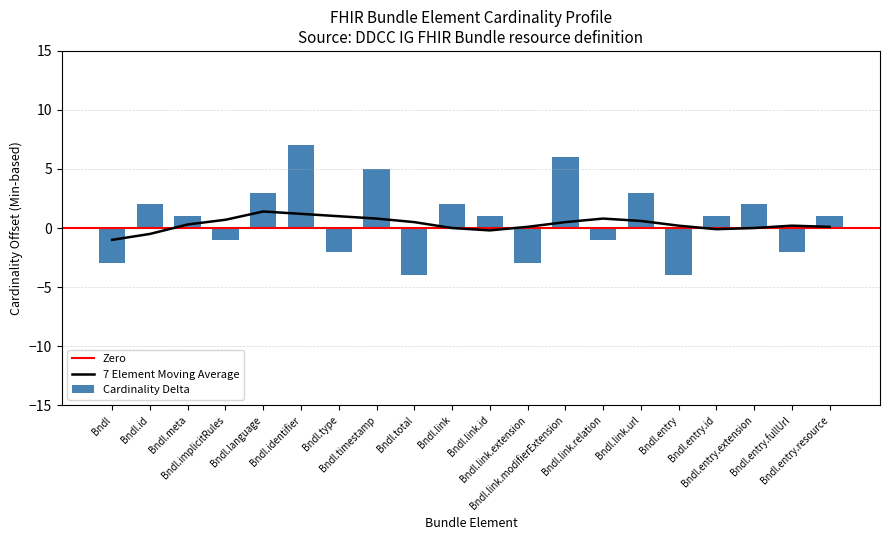

What is the maximum value for 7 Element Moving Average?

1.4